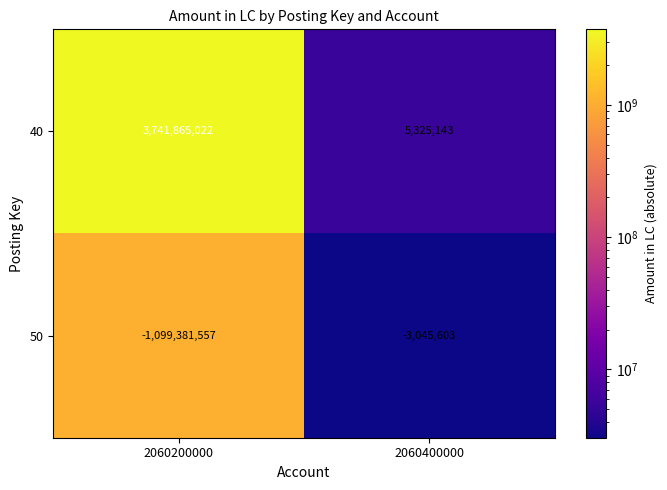

Which series has the largest range (max minus min)?

40